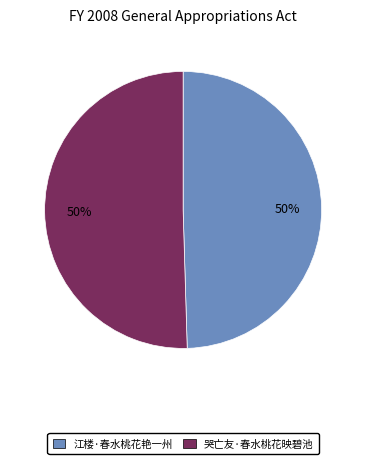

To the nearest percent, what is the average slice percentage?

50%